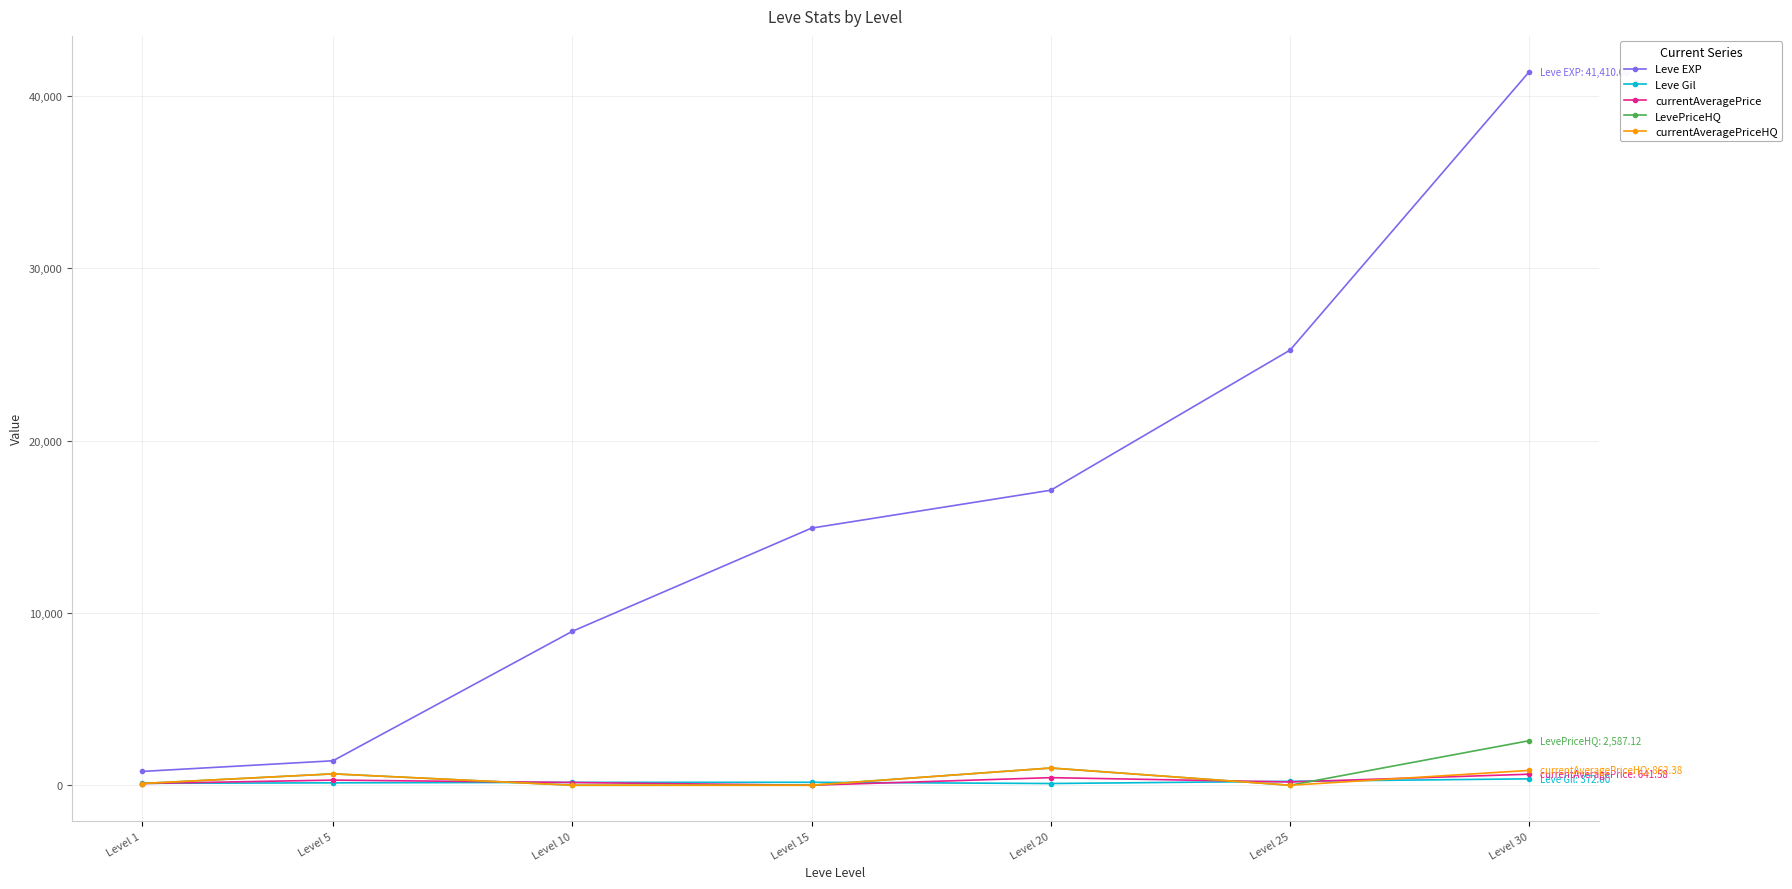

What is the value of the Leve EXP point at the 5th from the left?

17120.0